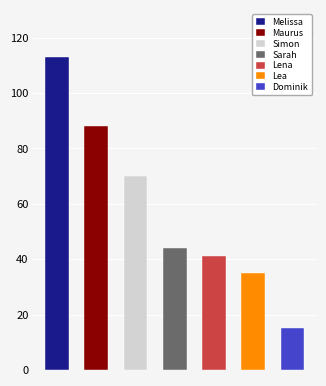

Is it true that the value at Dominik is 3?

False